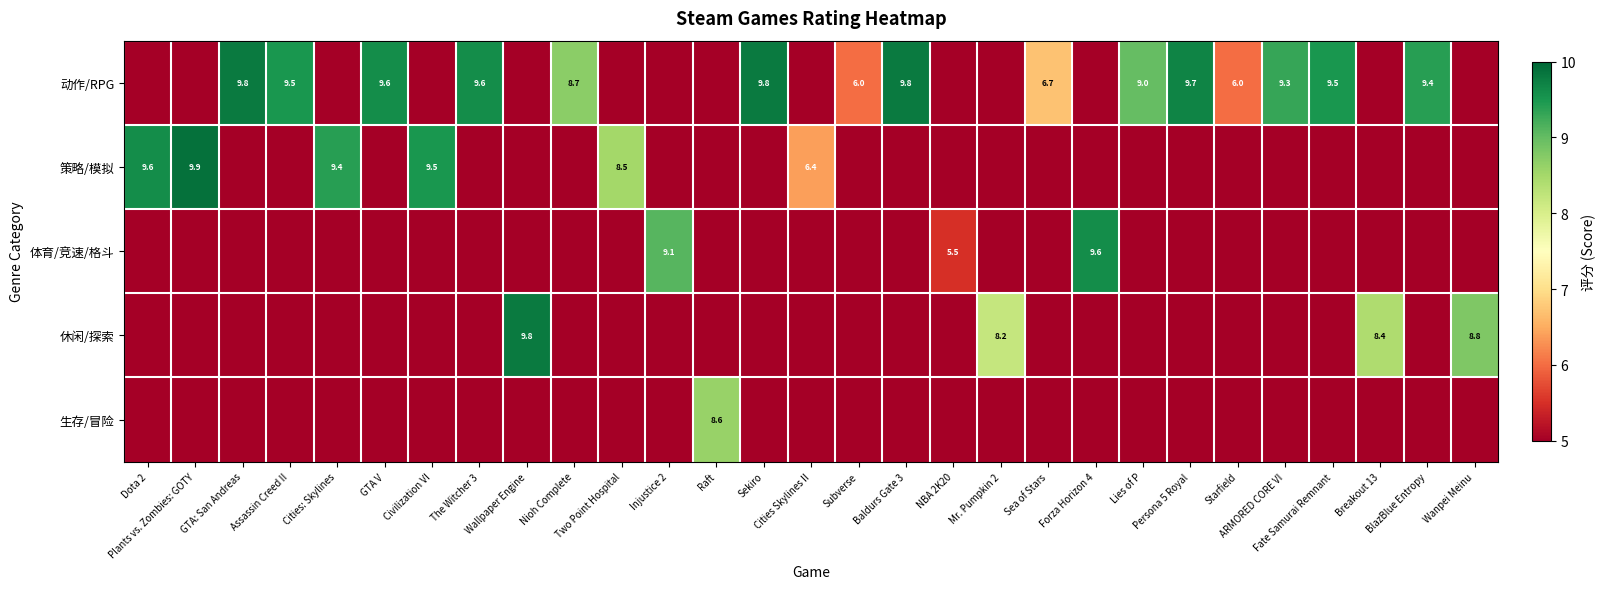

Which has a higher value, Wanpei Meinu or GTA V?

GTA V